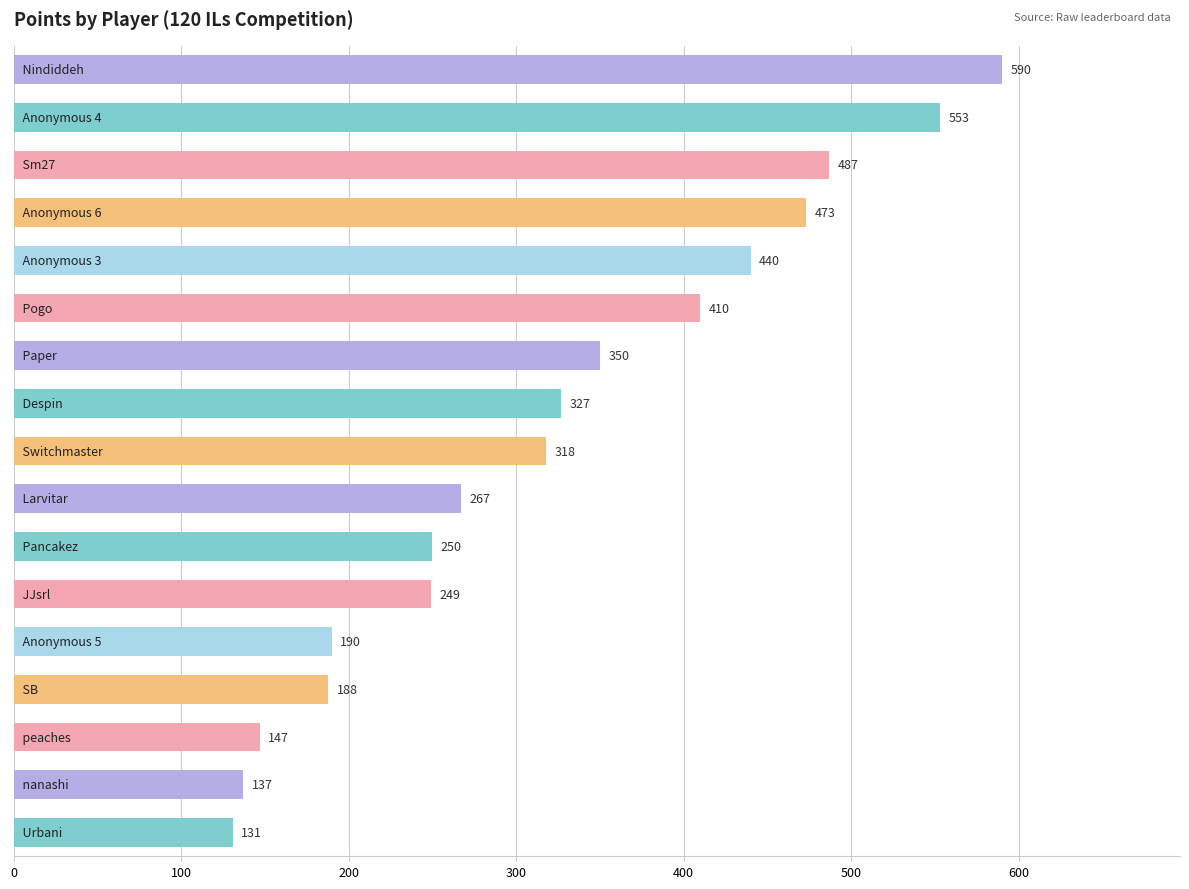

What is the difference between the second highest and minimum values?

422